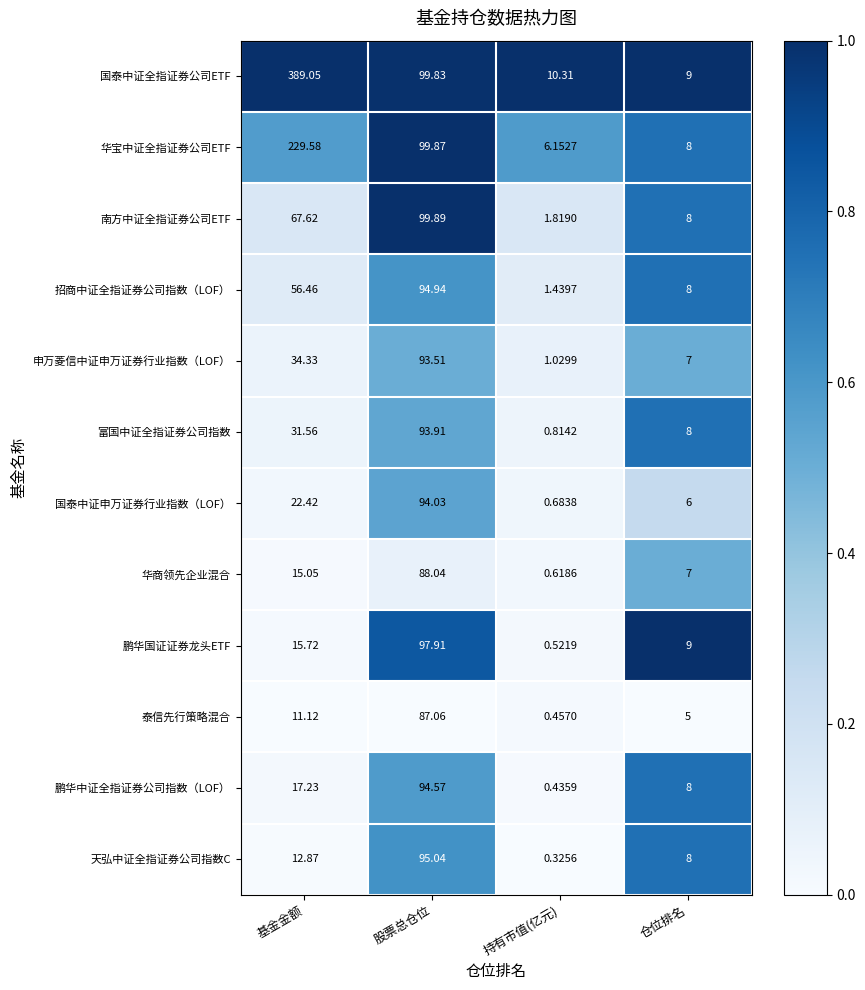

Which series has the largest total across all categories?

国泰中证全指证券公司ETF